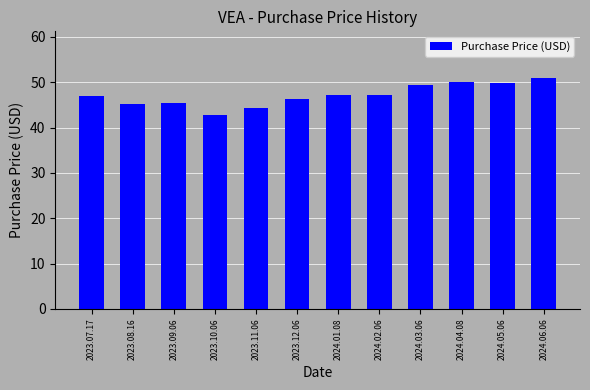

Which has a higher value, 2023.10.06 or 2023.09.06?

2023.09.06